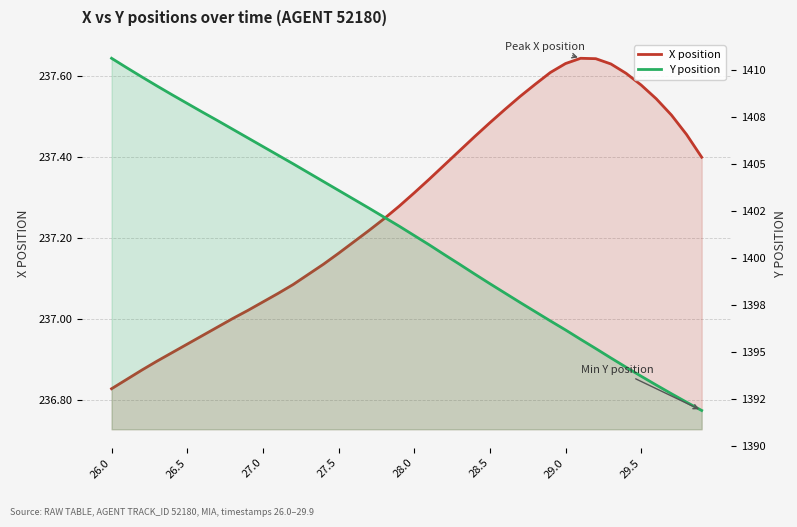

How many data points in Y position are above 1401?

21